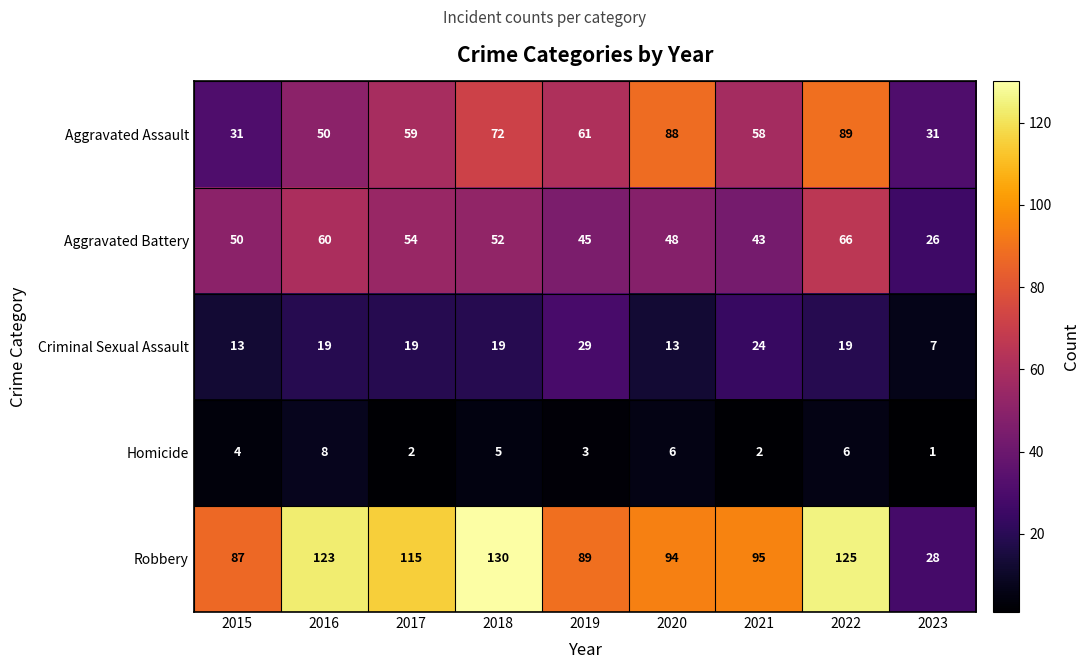

Which category has the lowest value in the Homicide series?

2023